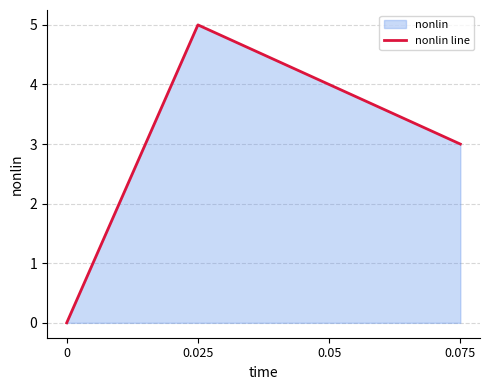

List the labels in order of value, largest first.

0.025, 0.05, 0.075, 0